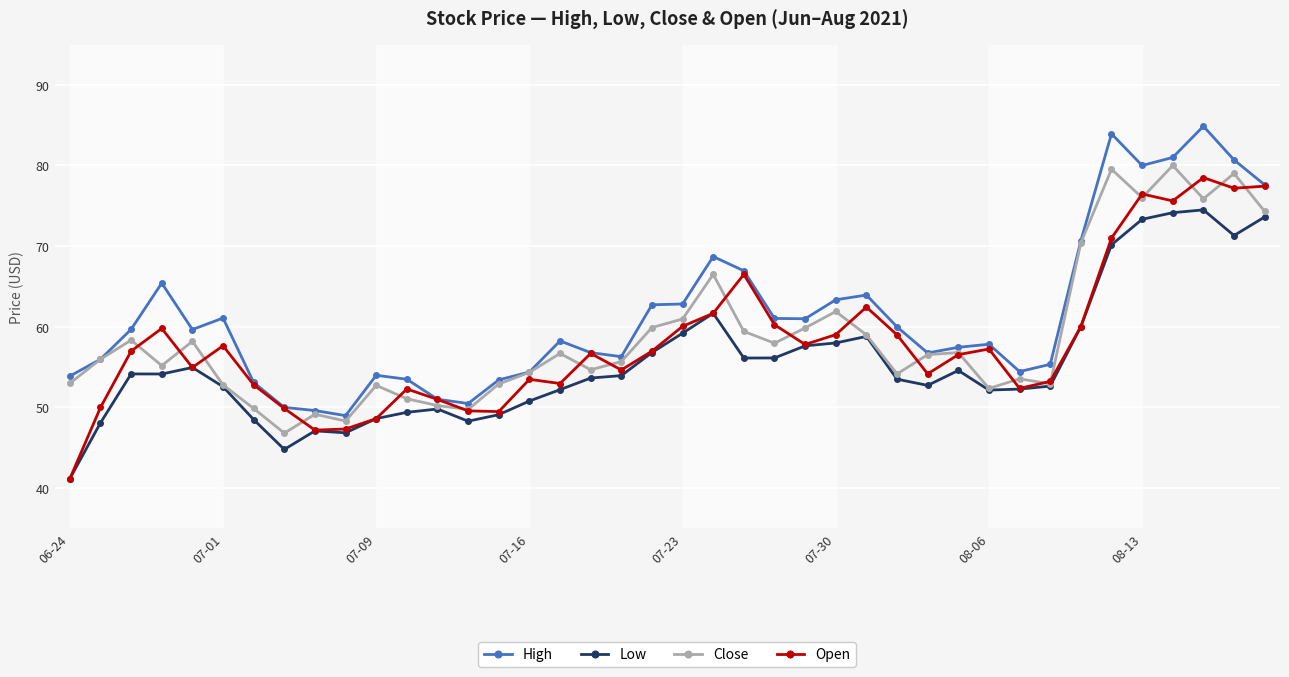

How many values in the Open series are below 56?

18